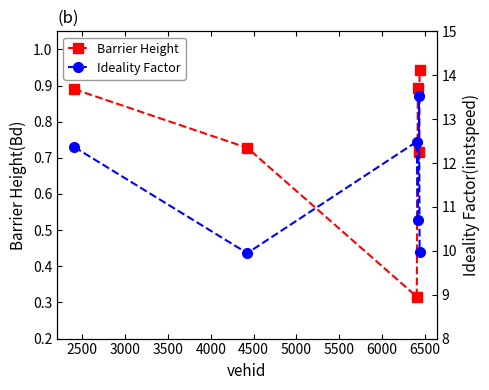

What are all the series names shown in the legend?

Barrier Height, Ideality Factor